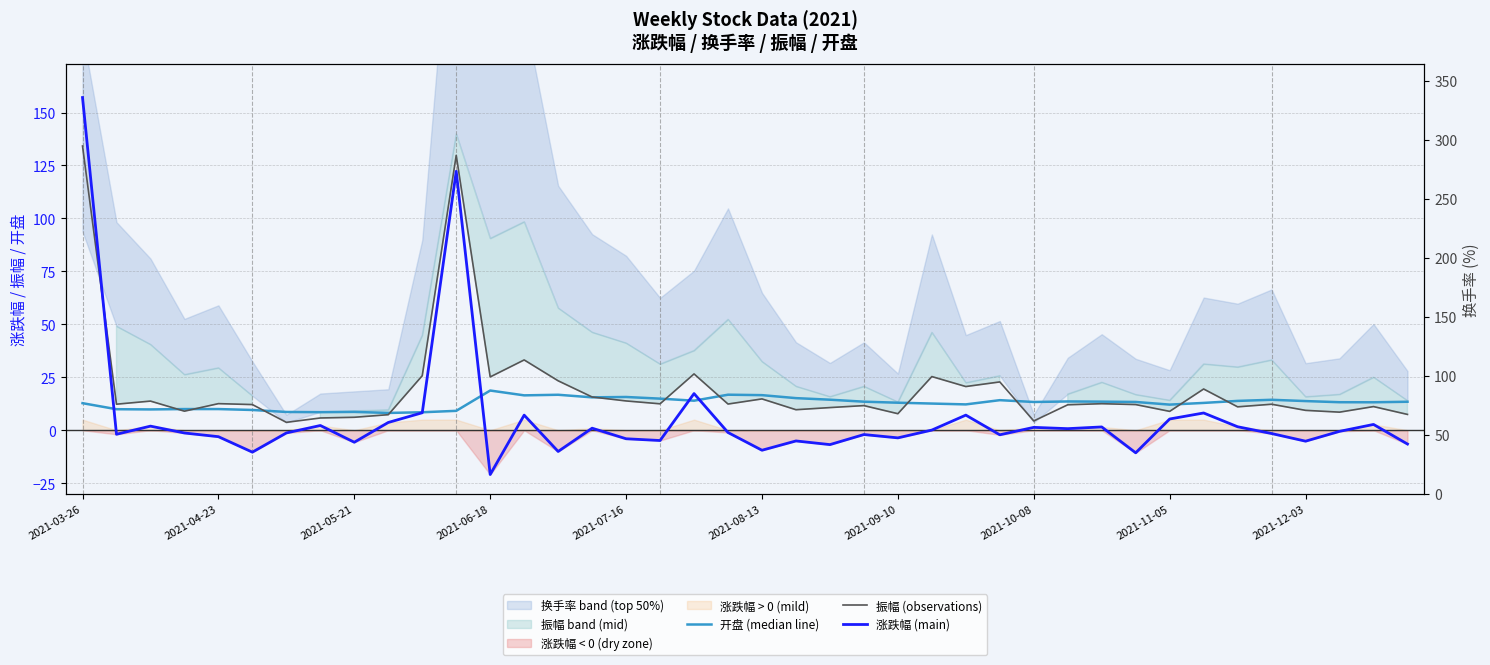

Which series has the largest total across all categories?

振幅 (observations)